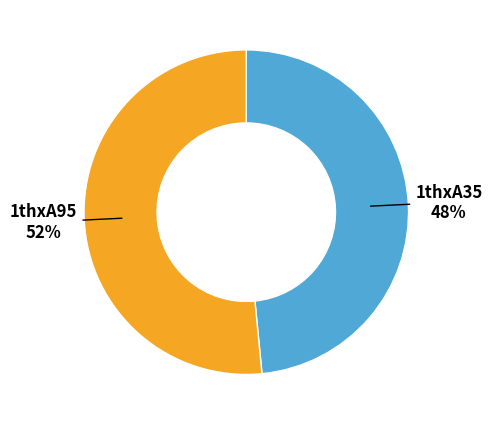

Does any single category account for the majority?

Yes